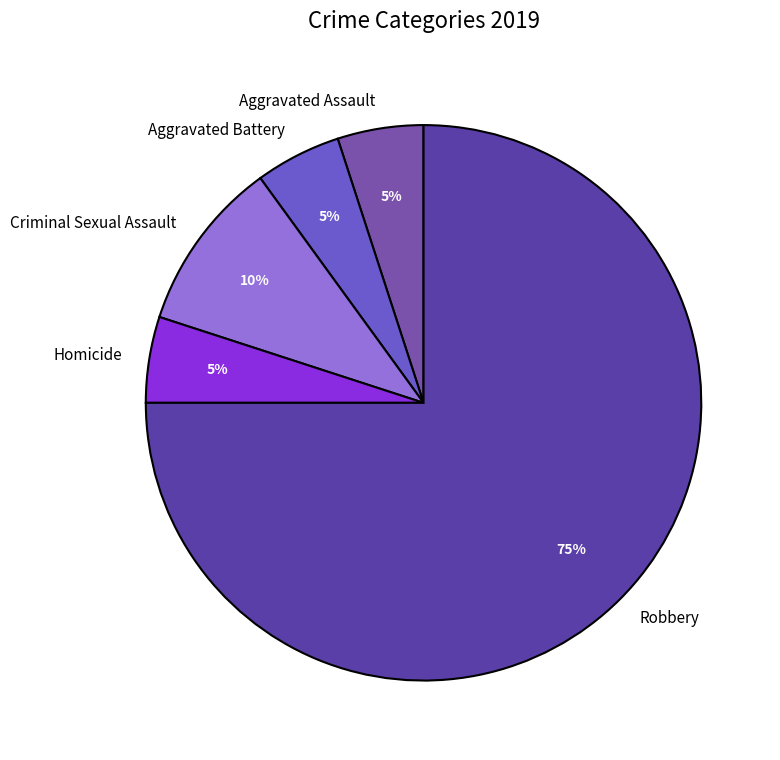

What is the largest slice in the pie chart?

Robbery